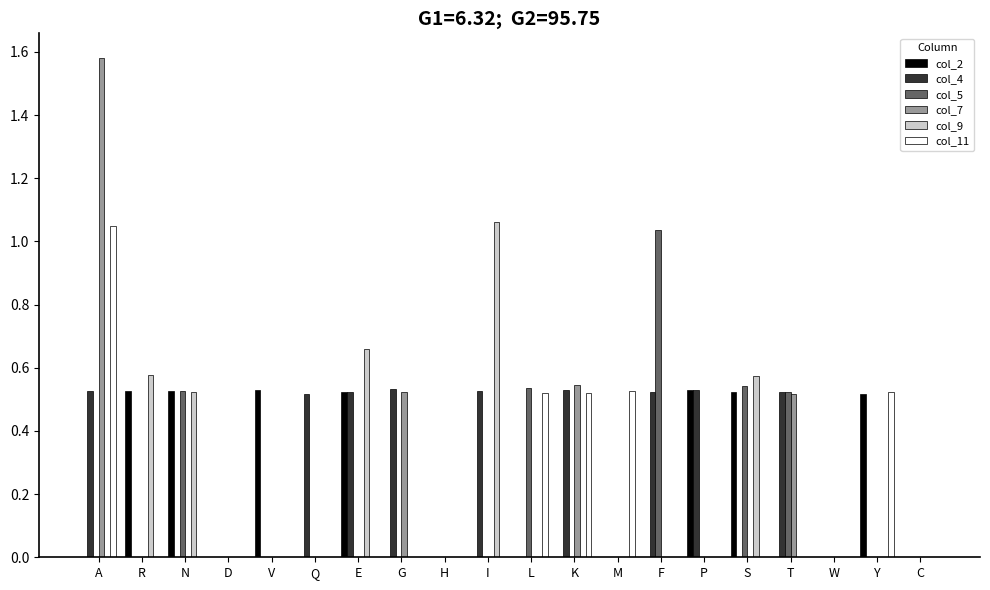

True or false: col_5 has a value of 0.6 at A.

False